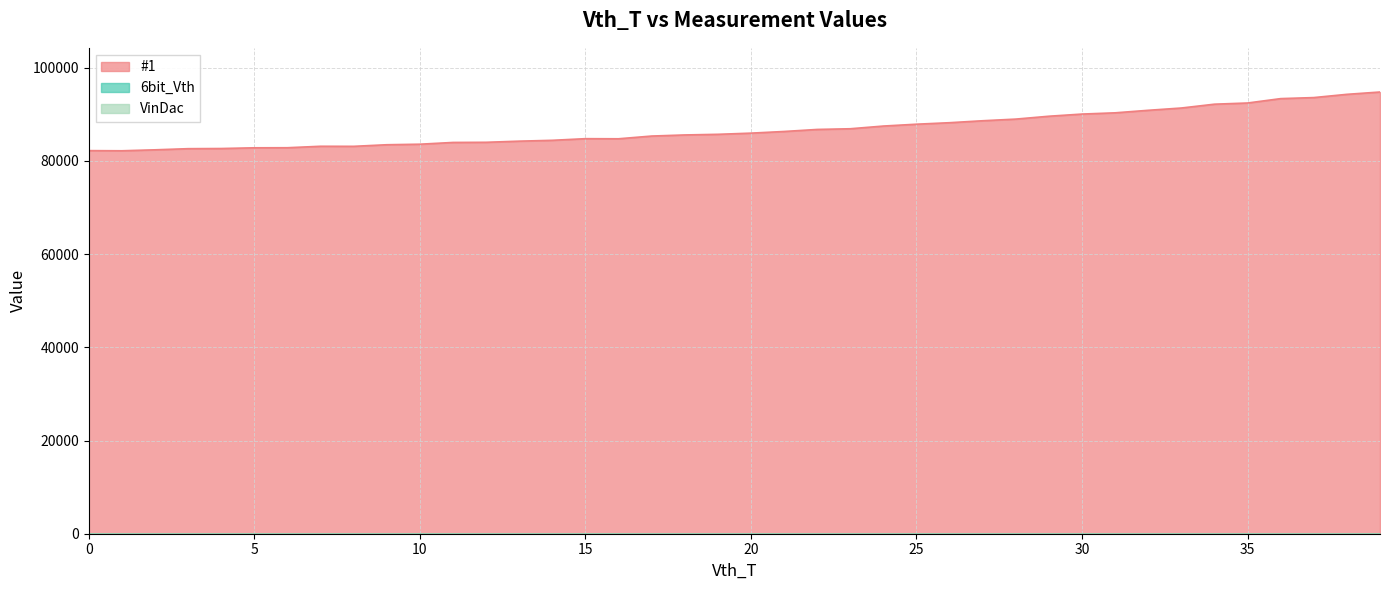

Reading right to left, what are all the values shown in this chart?

#1: 94783	94283	93588	93364	92423	92170	91349	90858	90316	90049	89586	88969	88616	88197	87874	87478	86898	86749	86312	85957	85704	85568	85332	84746	84769	84418	84236	83992	83959	83582	83467	83126	83139	82827	82810	82657	82622	82378	82173	82204
6bit_Vth: 0	0	0	0	0	0	0	0	0	0	0	0	0	0	0	0	0	0	0	0	0	0	0	0	0	0	0	0	0	0	0	0	0	0	0	0	0	0	0	0
VinDac: 0	0	0	0	0	0	0	0	0	0	0	0	0	0	0	0	0	0	0	0	0	0	0	0	0	0	0	0	0	0	0	0	0	0	0	0	0	0	0	0